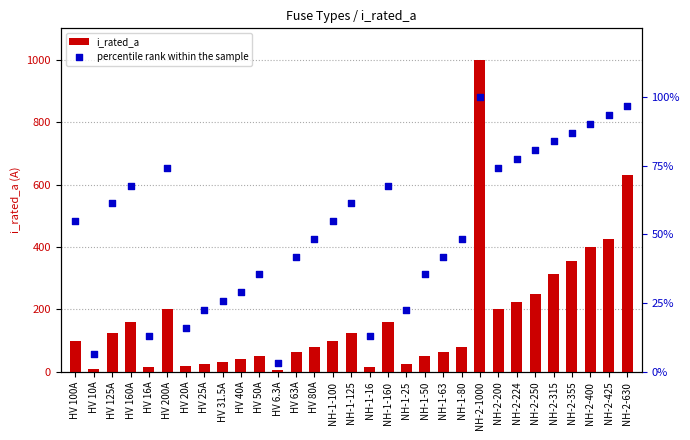

At how many categories does at least one series exceed 426?

2